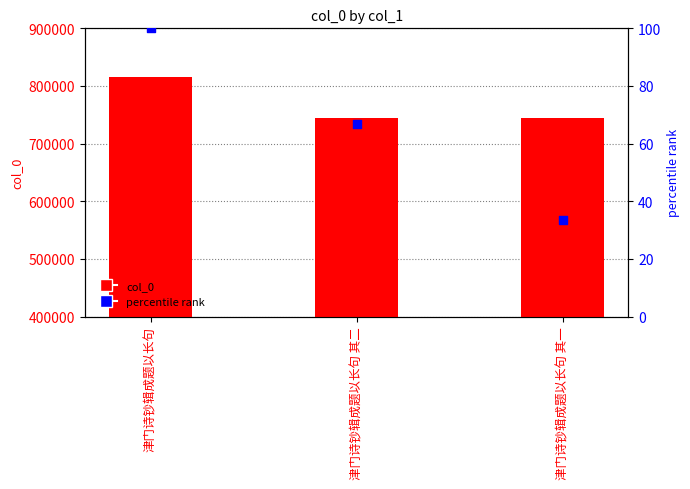

At which category is the sum across all series the highest?

津门诗钞辑成题以长句